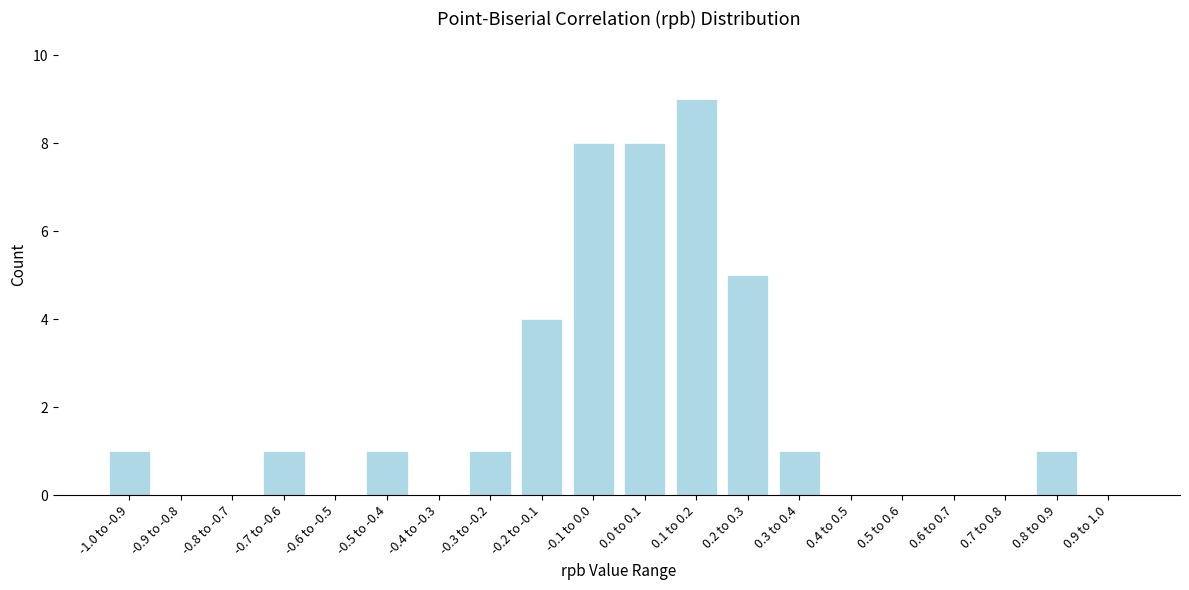

Reading right to left, what are all the values shown in this chart?

0.9 to 1.0=0	0.8 to 0.9=1	0.7 to 0.8=0	0.6 to 0.7=0	0.5 to 0.6=0	0.4 to 0.5=0	0.3 to 0.4=1	0.2 to 0.3=5	0.1 to 0.2=9	0.0 to 0.1=8	-0.1 to 0.0=8	-0.2 to -0.1=4	-0.3 to -0.2=1	-0.4 to -0.3=0	-0.5 to -0.4=1	-0.6 to -0.5=0	-0.7 to -0.6=1	-0.8 to -0.7=0	-0.9 to -0.8=0	-1.0 to -0.9=1